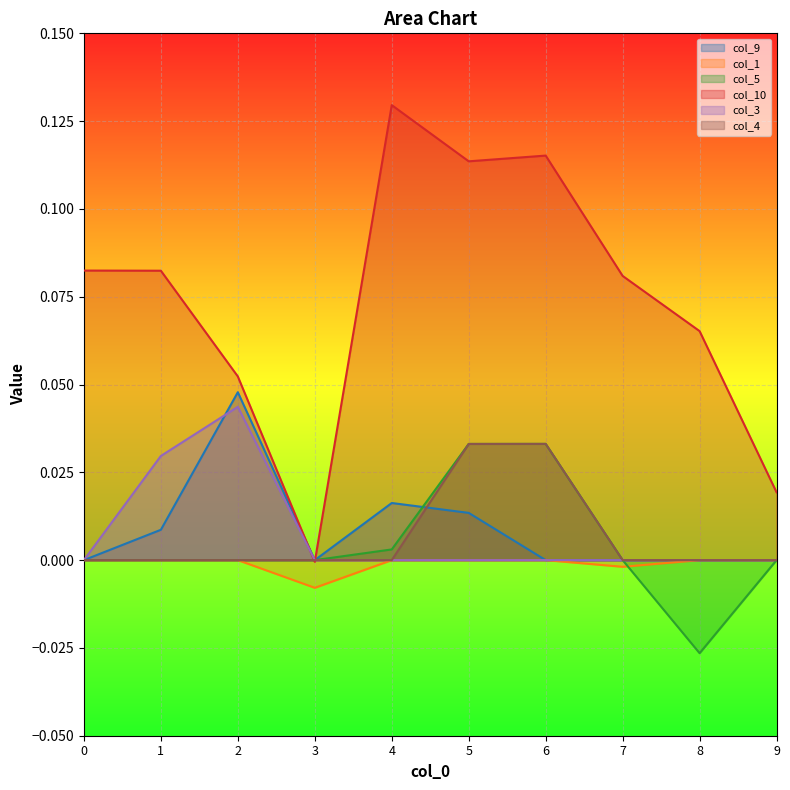

How many values in col_3 are above zero?

2